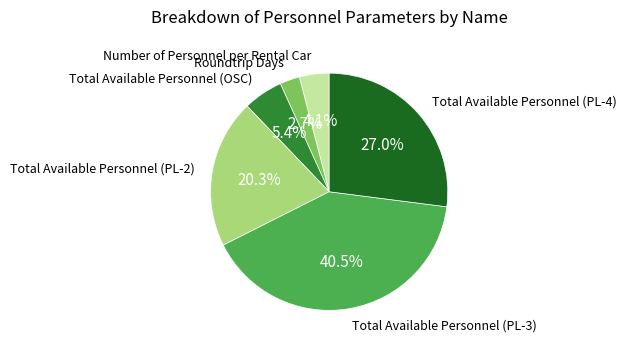

How many slices are in this pie chart?

6